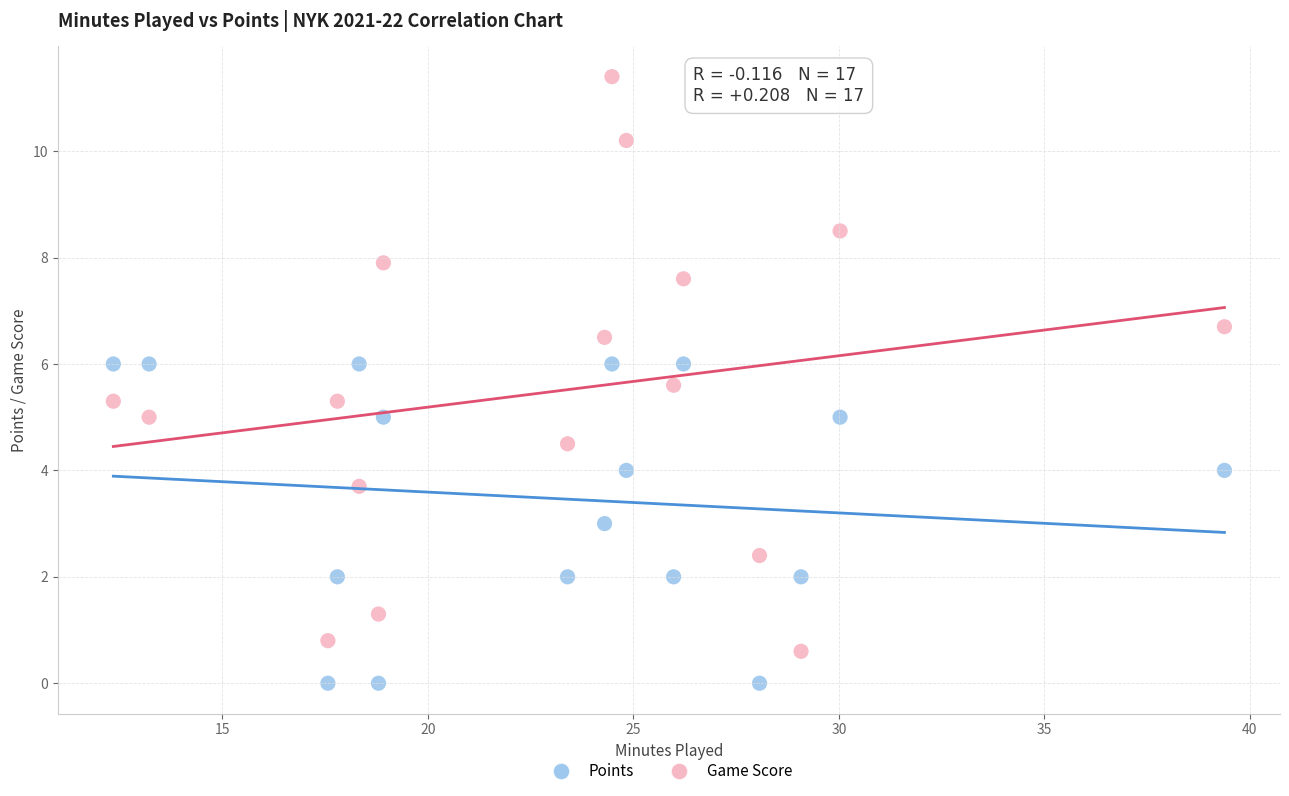

What is the X range (max minus min) for the scatter plot?

27.0